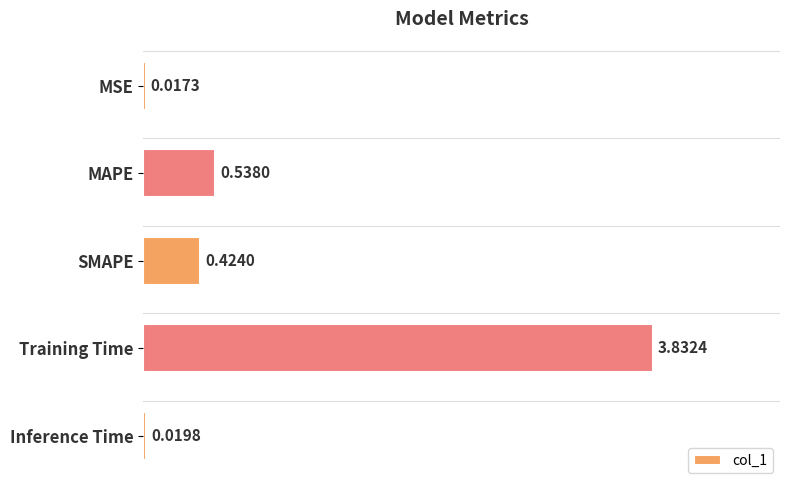

How many bars are there in total?

5